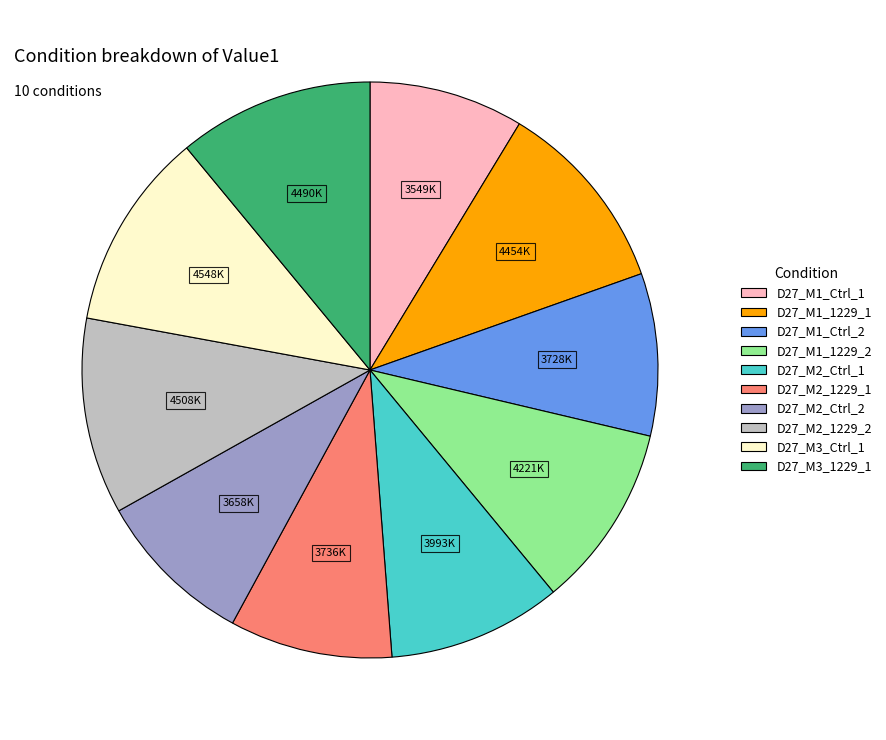

True or false: D27_M1_1229_1 accounts for 11% of the total.

True